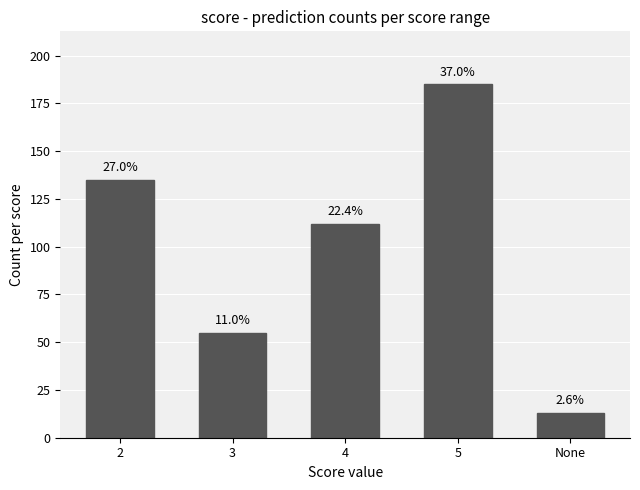

Rank the categories by value from highest to lowest.

5, 2, 4, 3, None